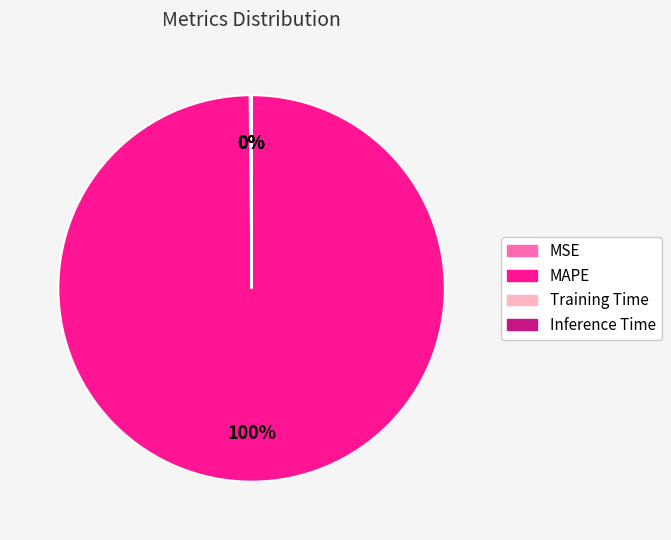

True or false: MAPE accounts for 100% of the total.

True